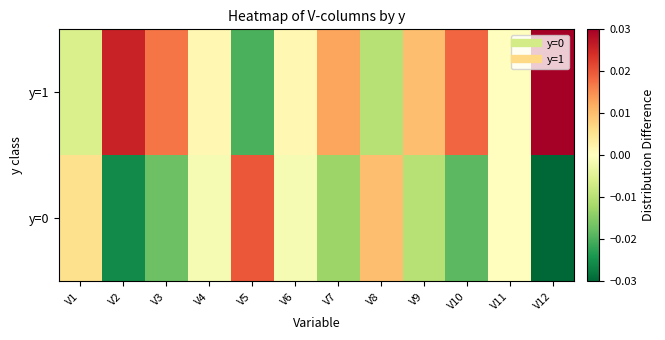

Which series changed the most between V3 and V10?

y=0